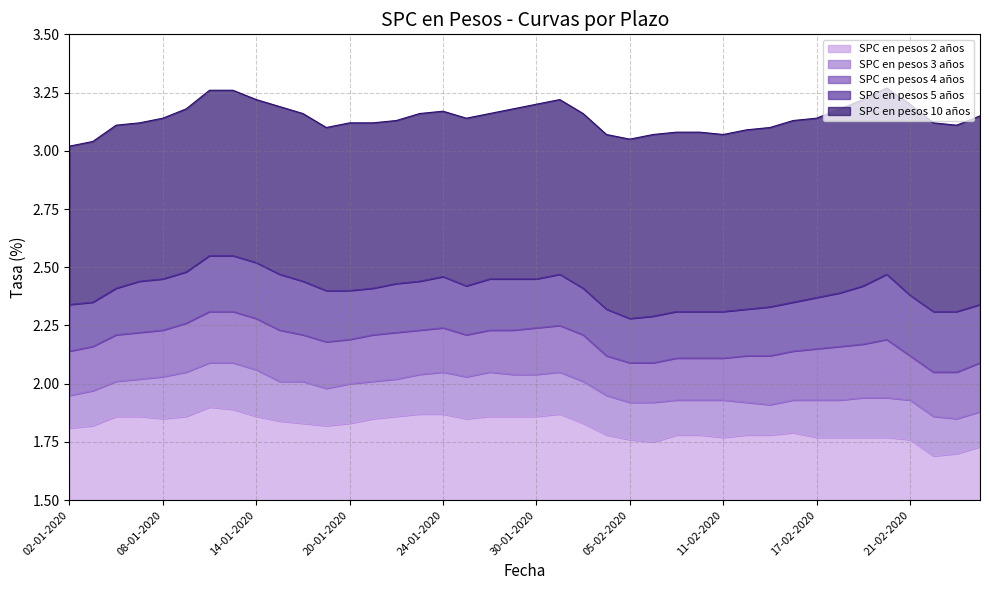

What is the minimum value shown in the chart?

1.7